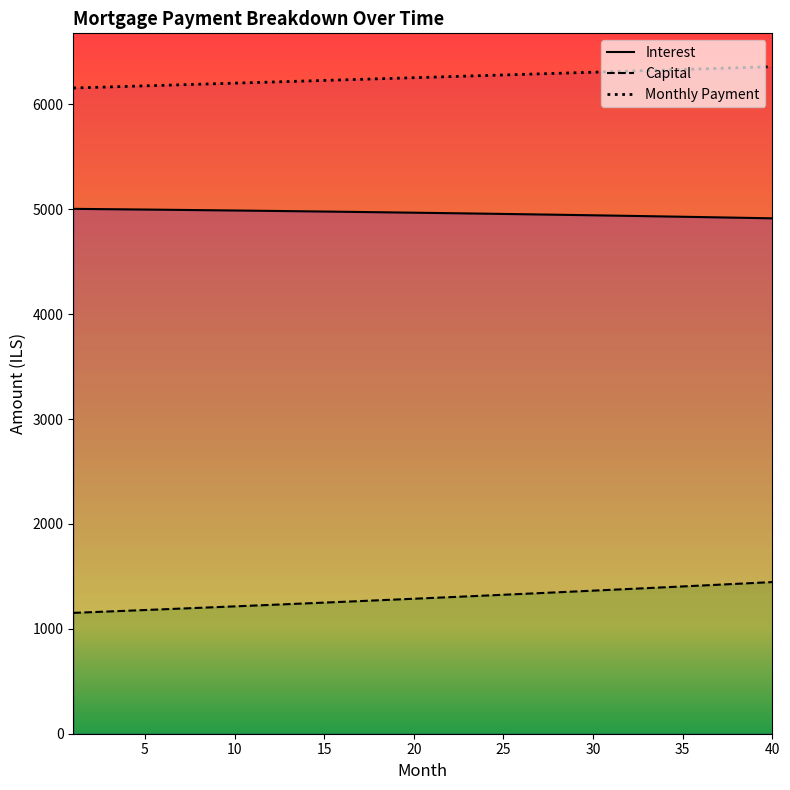

What are all the series names shown in the legend?

Interest, Capital, Monthly Payment